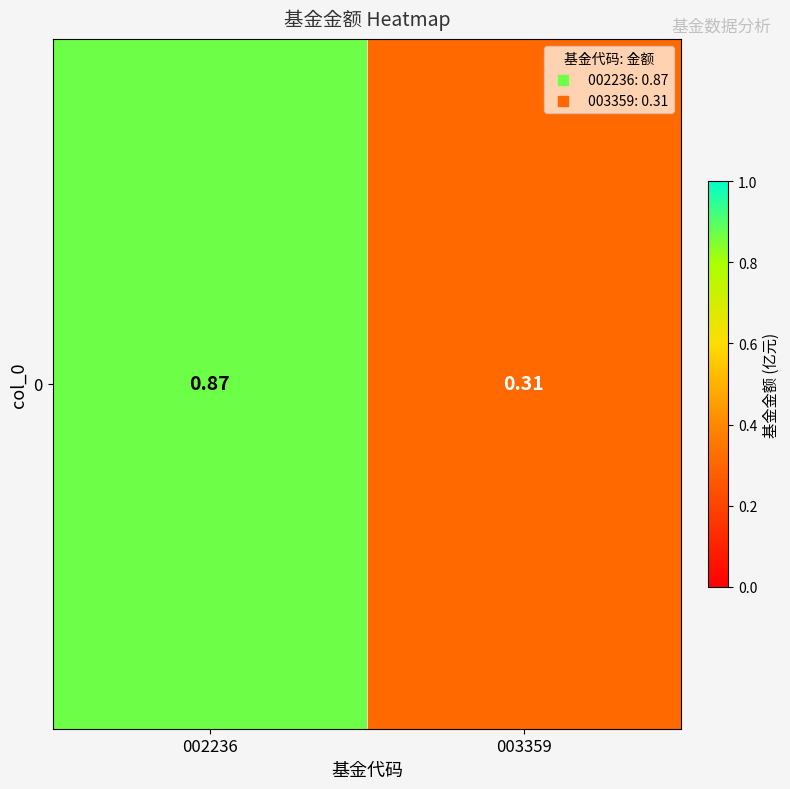

Reading left to right, extract all data points from this chart.

0.9	0.3